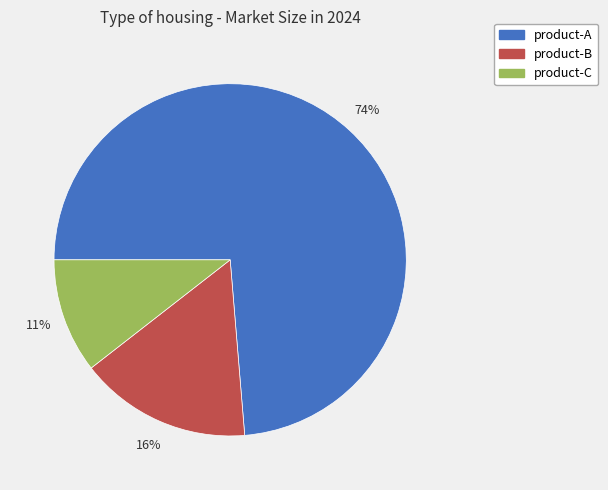

Which category has the smallest portion of the pie?

product-C